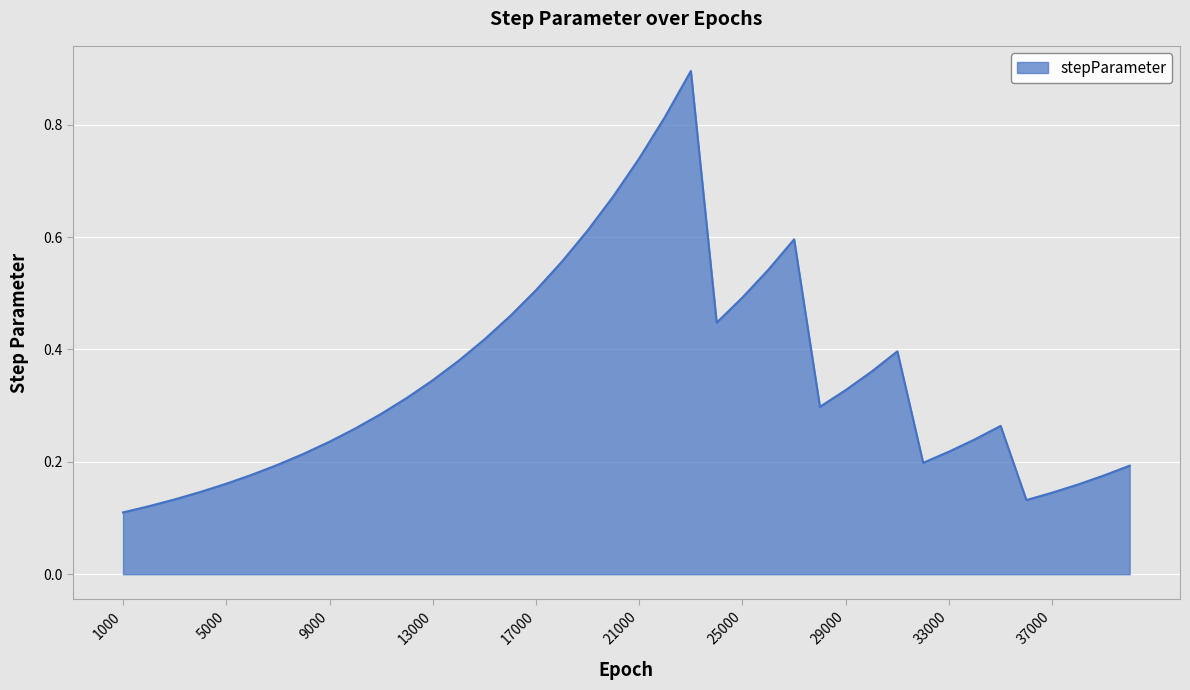

What is the maximum value shown in the chart?

0.9